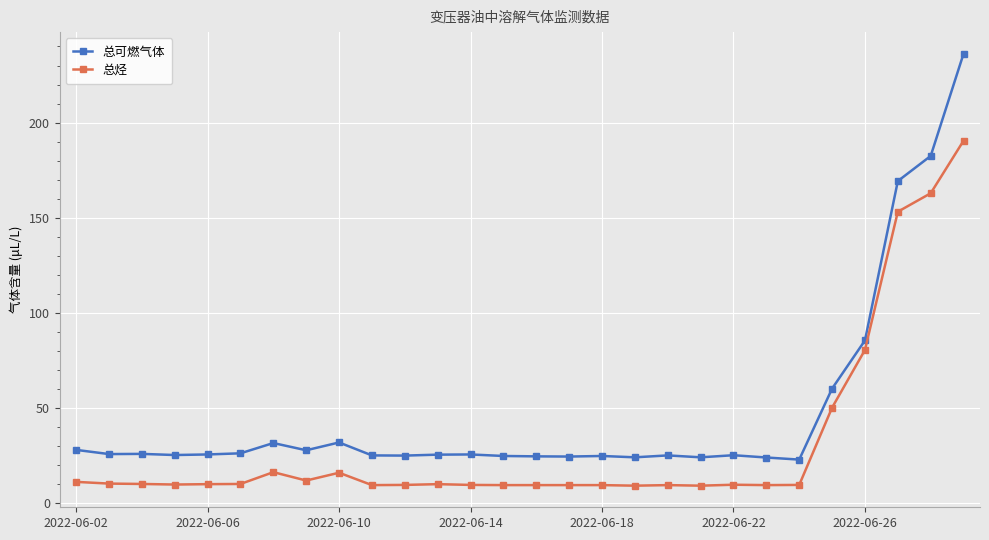

At how many categories does at least one series exceed 93?

3